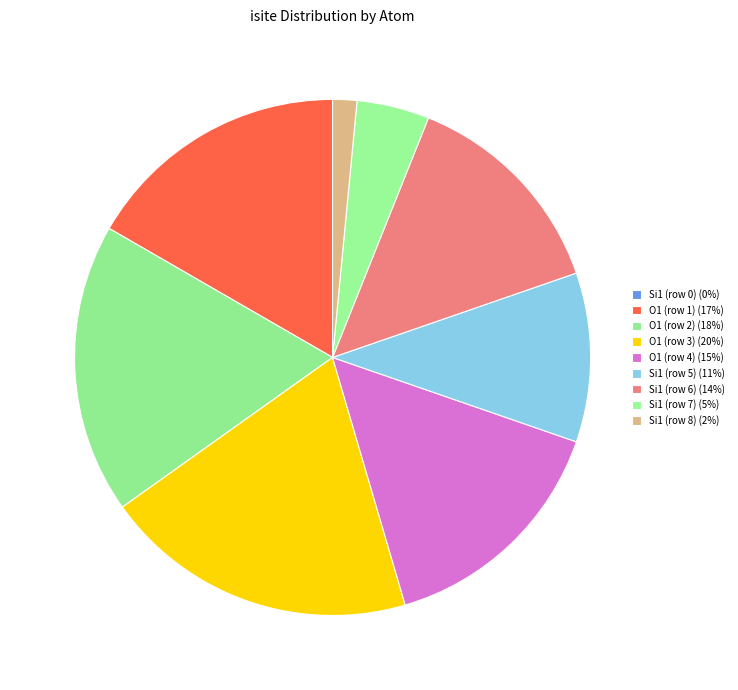

What percentage is NOT represented by O1 (row 2)?

81.8%